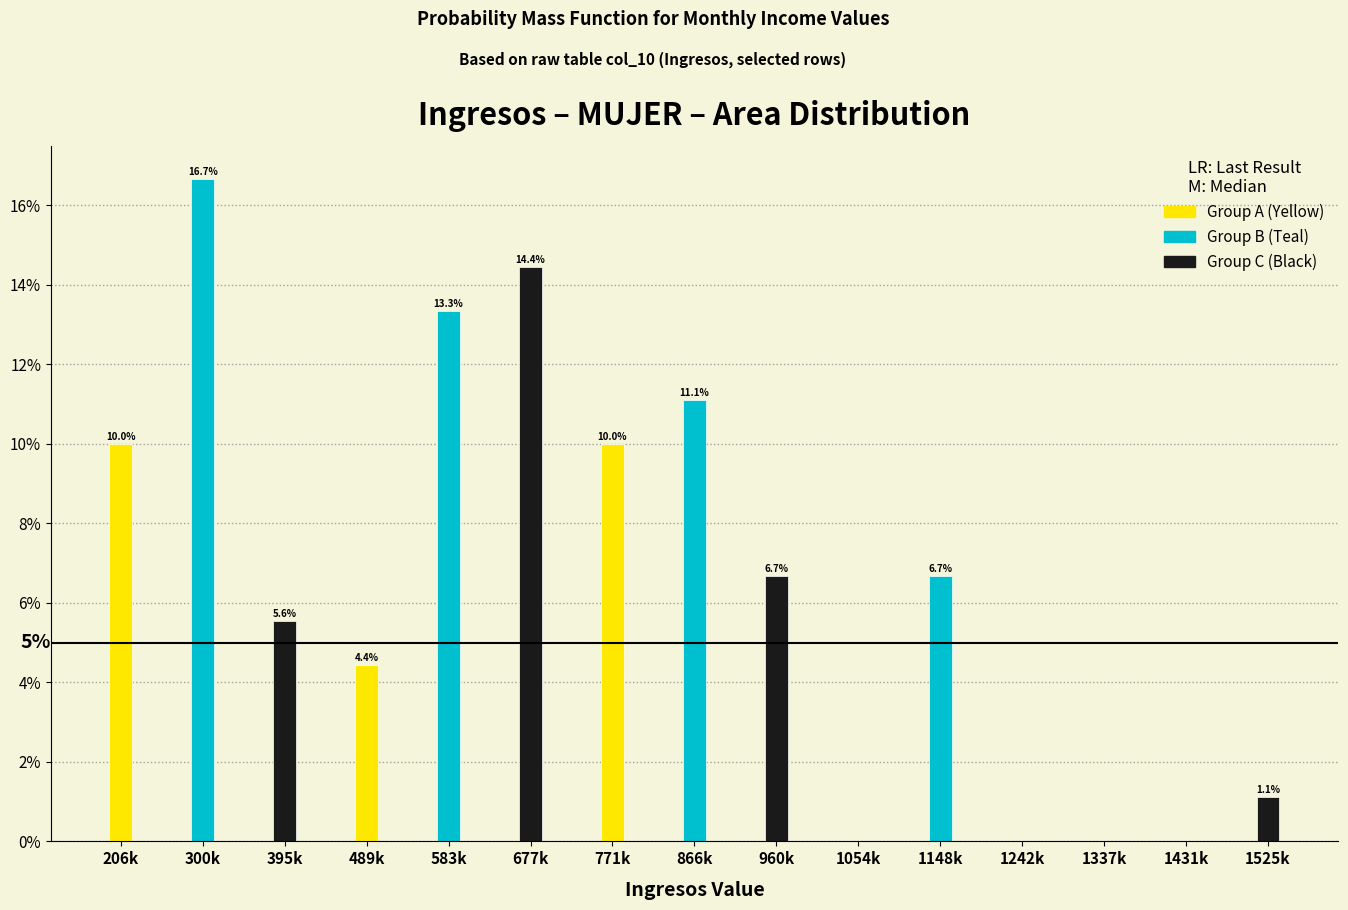

Reading left to right, transcribe all the data shown in this chart.

206k=10.0	300k=16.7	395k=5.6	489k=4.4	583k=13.3	677k=14.4	771k=10.0	866k=11.1	960k=6.7	1054k=0.0	1148k=6.7	1242k=0.0	1337k=0.0	1431k=0.0	1525k=1.1